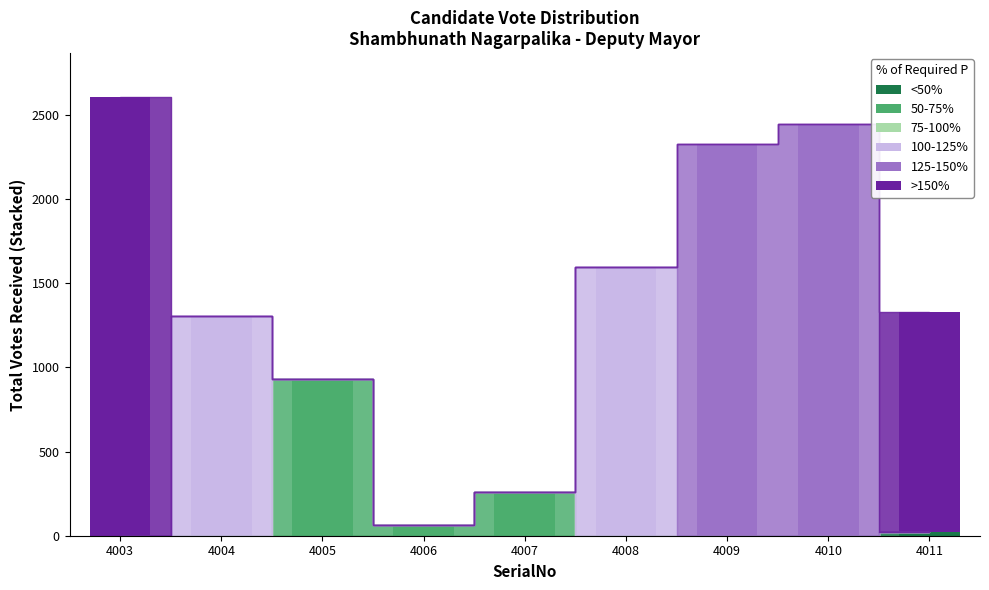

What is the total value across all series at 4008?

1594